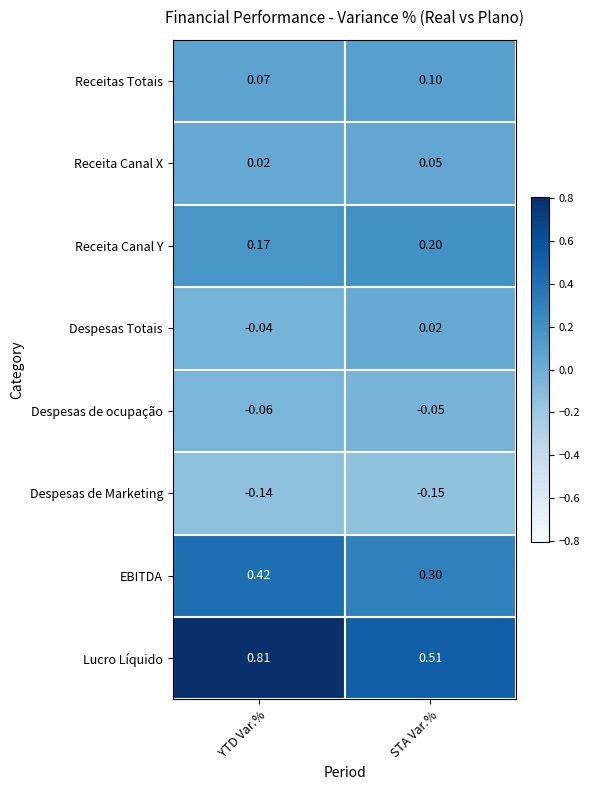

At which label does Despesas de Marketing reach its peak?

YTD Var.%